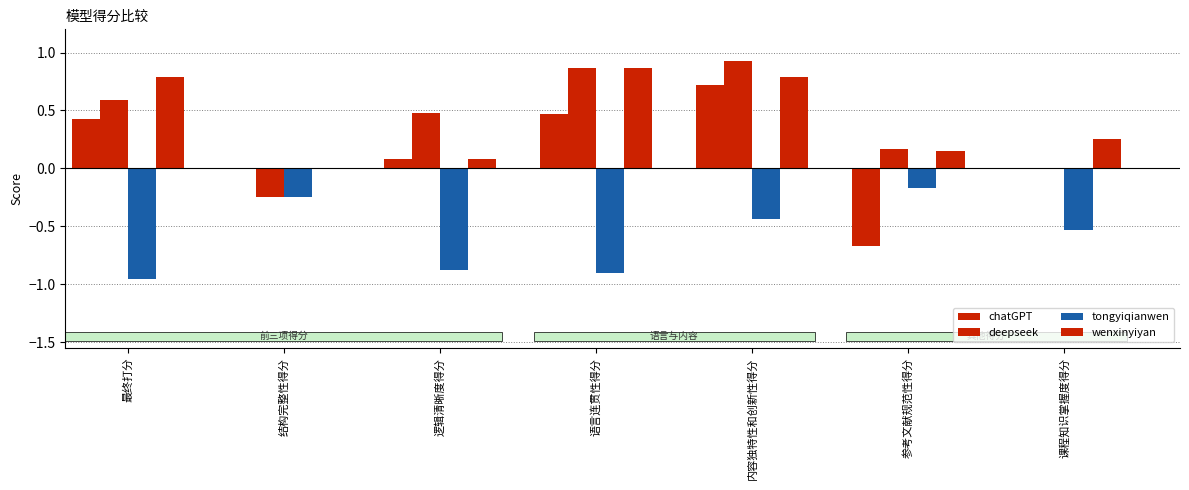

True or false: wenxinyiyan has a value of 0.6 at 语言连贯性得分.

False